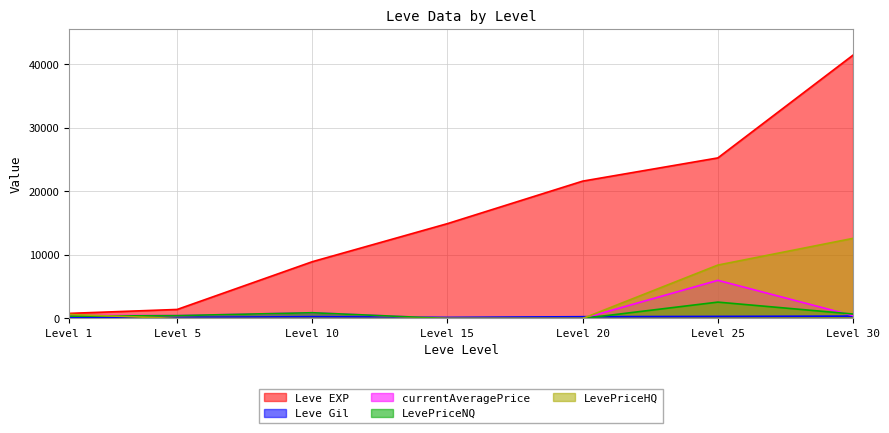

Which label corresponds to the largest value in the chart?

Level 30